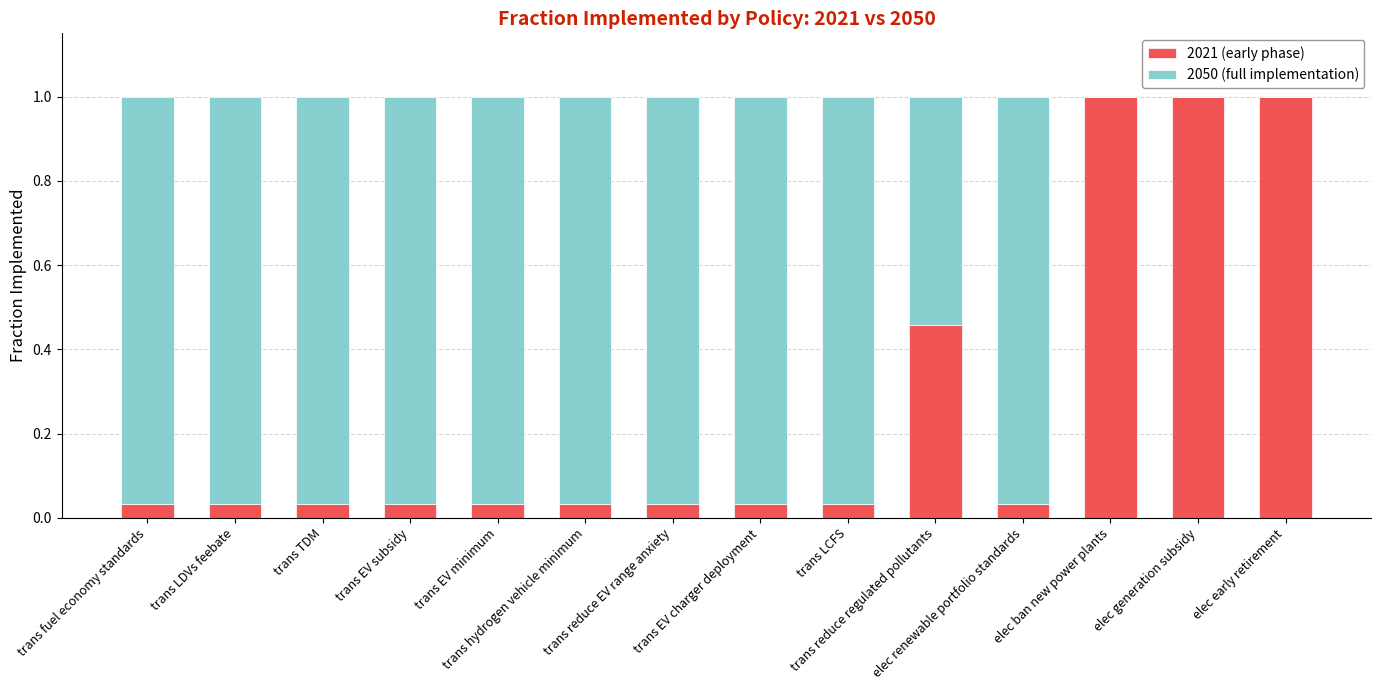

What is the sum of all 2021 (early phase) values?

3.8